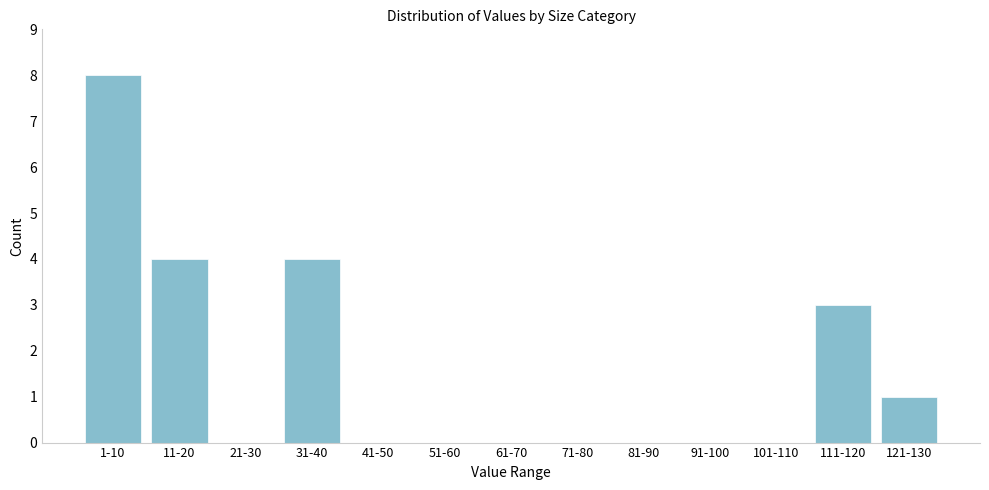

Reading left to right, extract all data points from this chart.

1-10=8	11-20=4	21-30=0	31-40=4	41-50=0	51-60=0	61-70=0	71-80=0	81-90=0	91-100=0	101-110=0	111-120=3	121-130=1